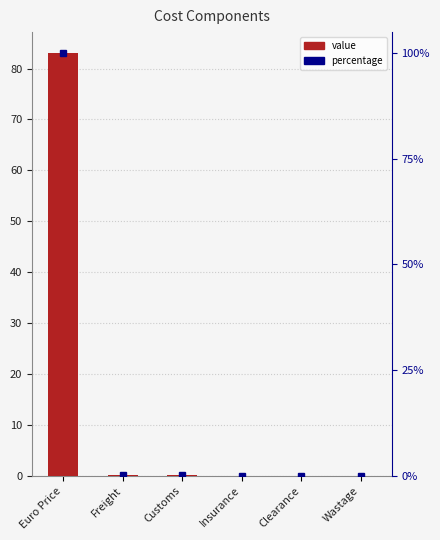

Reading left to right, list all the values displayed in this chart.

Euro Price=83.0	Freight=0.1	Customs=0.1	Insurance=0.0	Clearance=0.0	Wastage=0.0